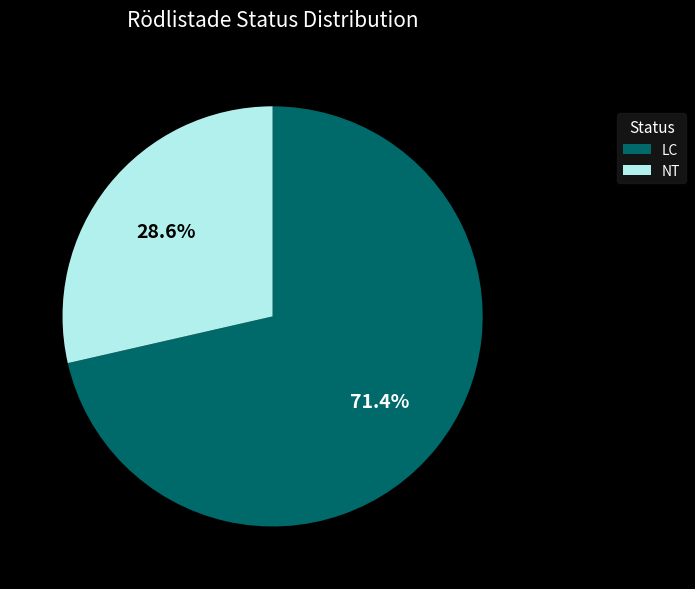

Is there a majority slice in this chart?

Yes